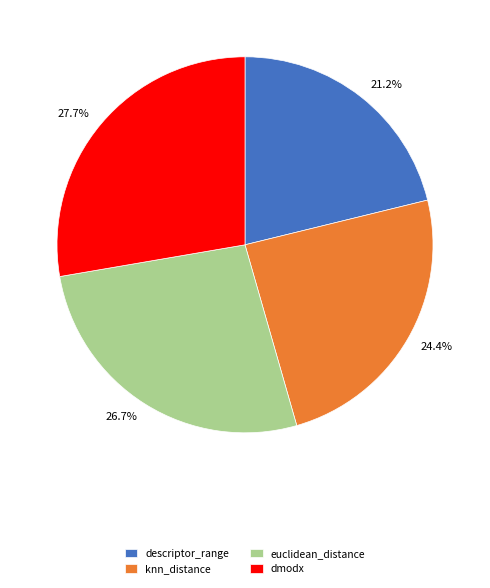

To the nearest percent, what is the difference between the knn_distance and descriptor_range slice percentages?

3%